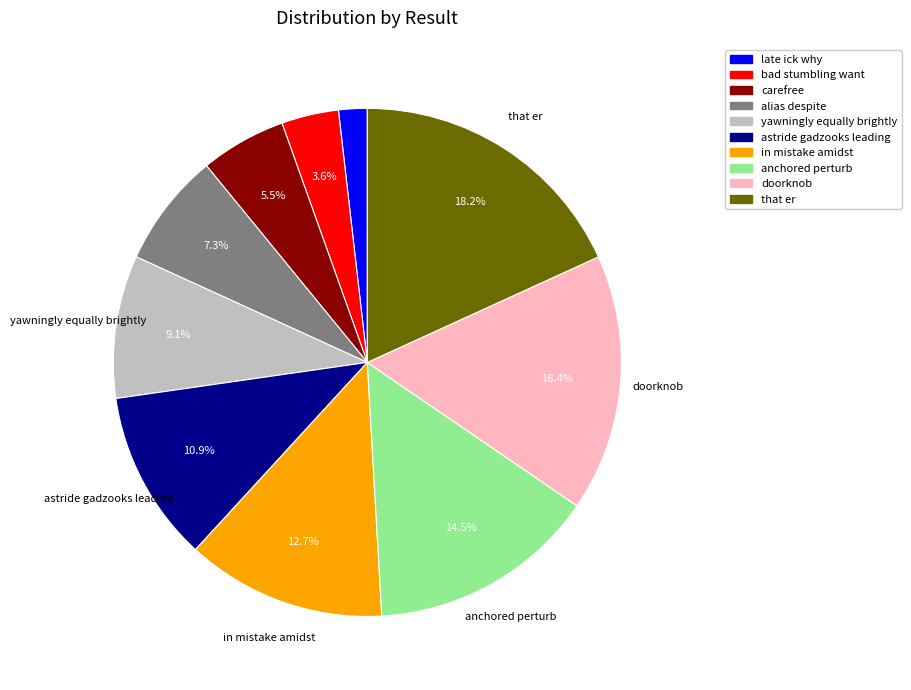

The anchored perturb slice represents 8% of the pie. True or false?

False